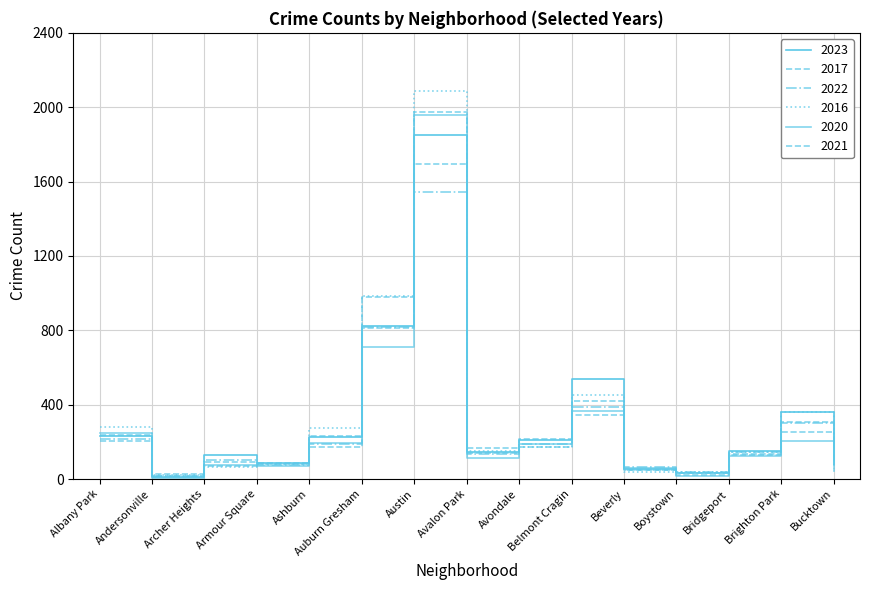

What is the label of the 11th point from the right?

Ashburn